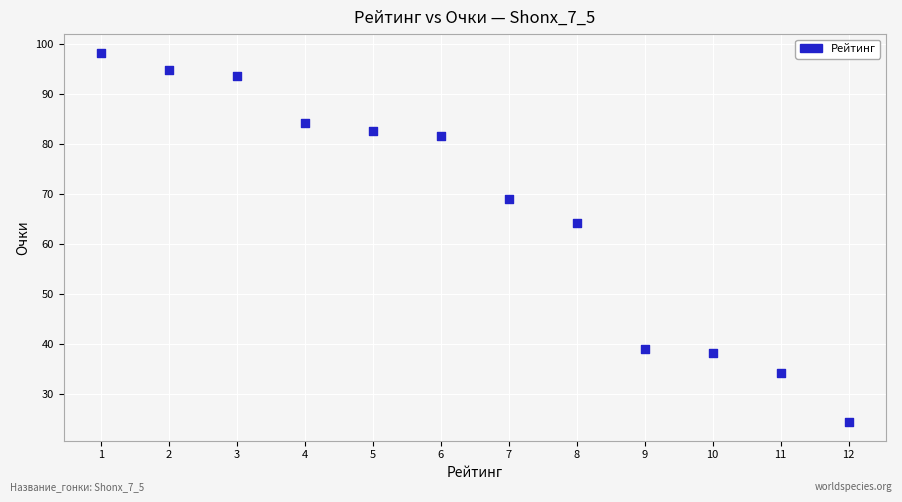

What is the range of Y values (max minus min)?

73.9